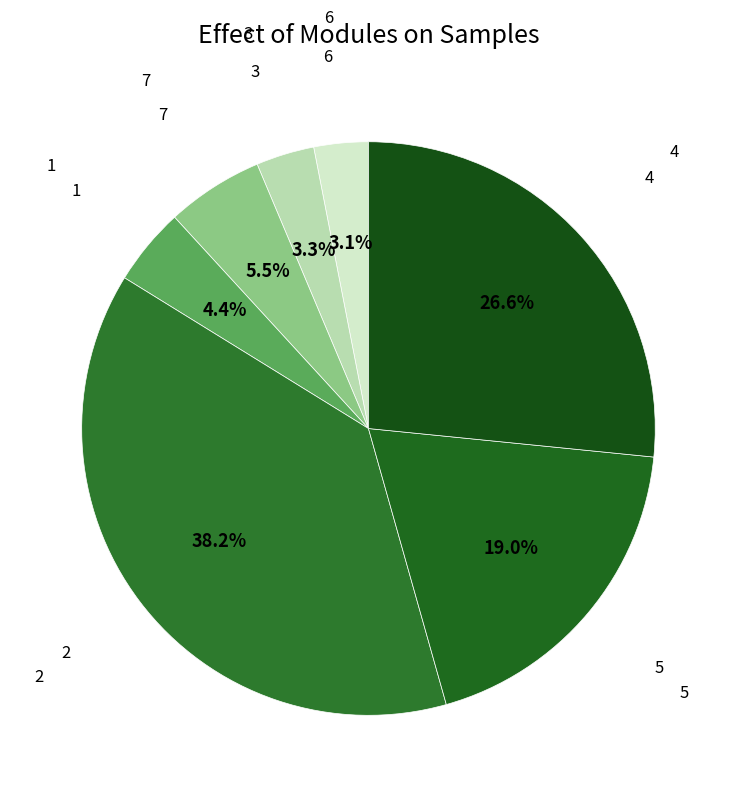

Does 2 represent more than half of the total?

No